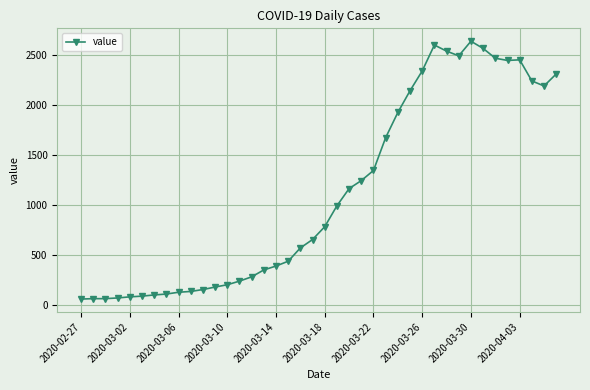

What is the value of the 29th point from the left?

2341